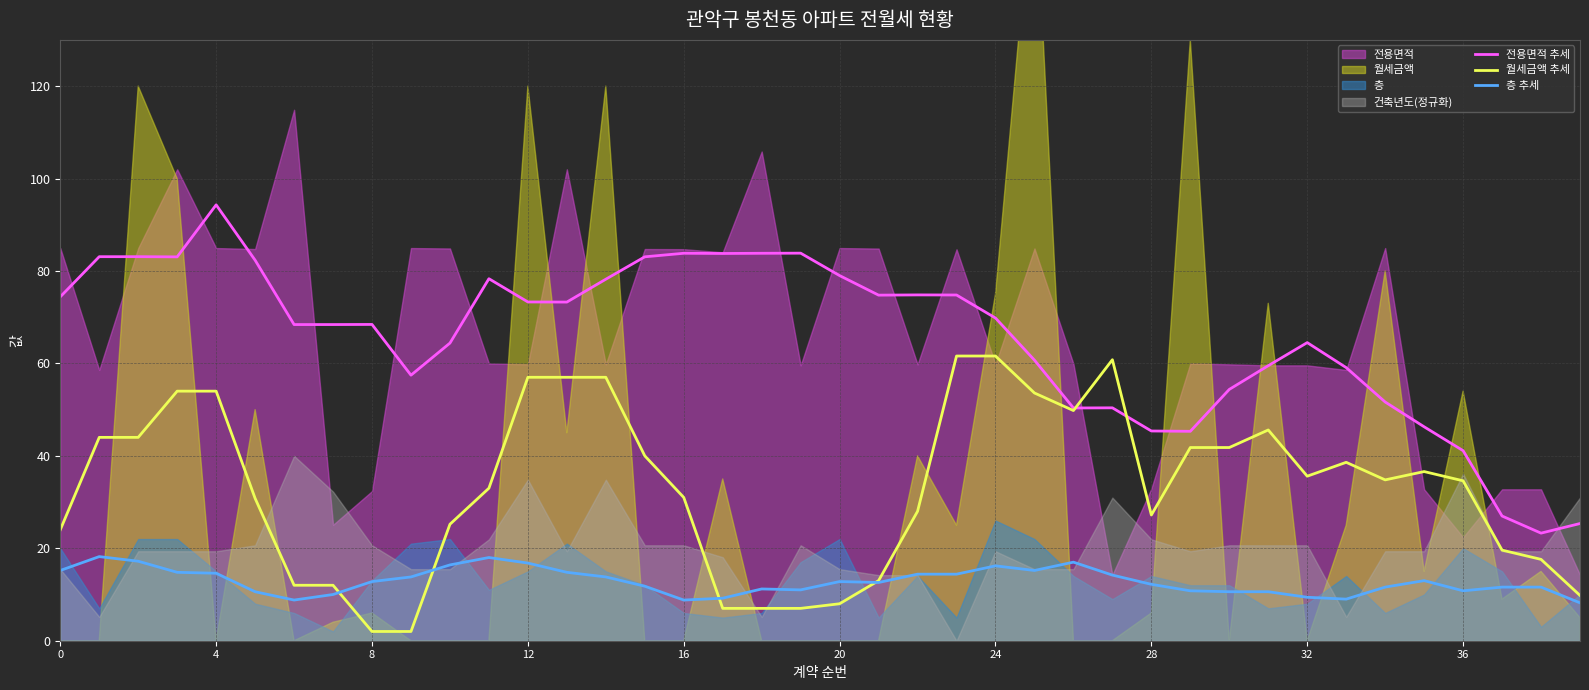

True or false: 전용면적 추세 and 월세금액 추세 intersect in this chart.

True